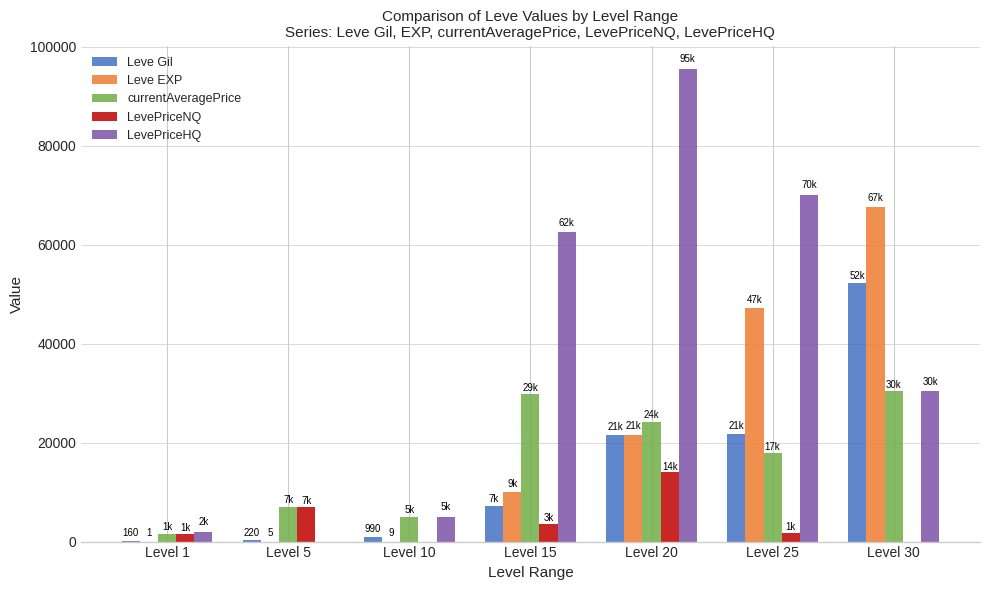

How many data points does each series have?

7